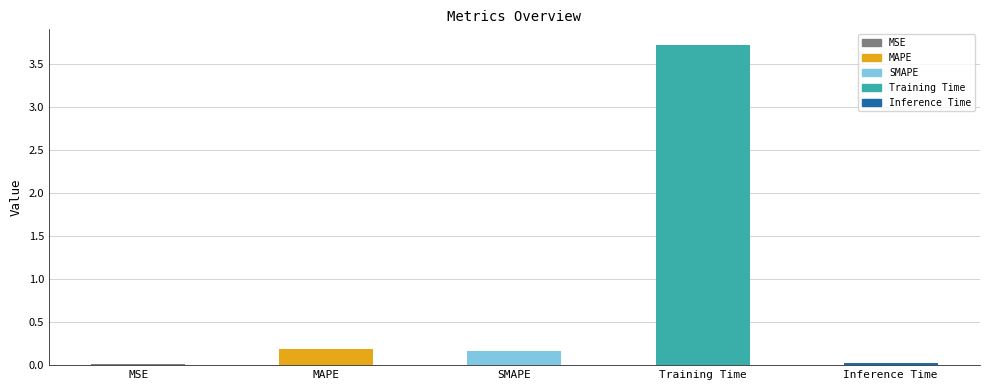

What value does the data have at Training Time?

3.7